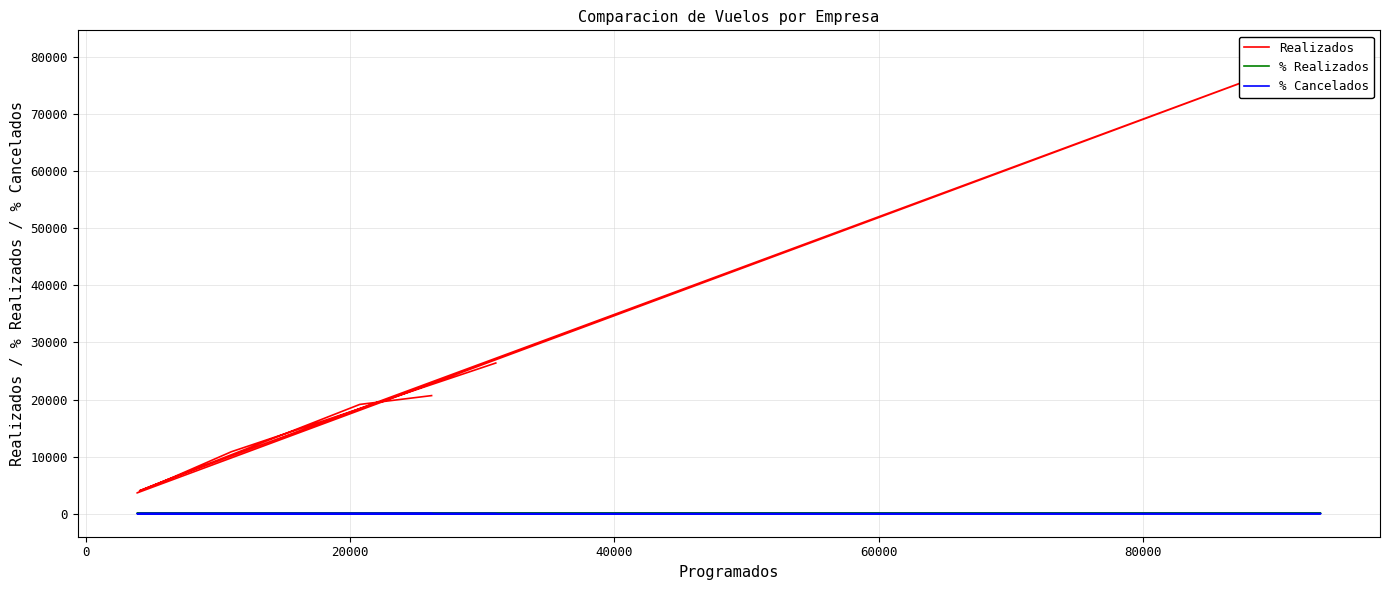

What is the label of the 4th point from the right?

60000